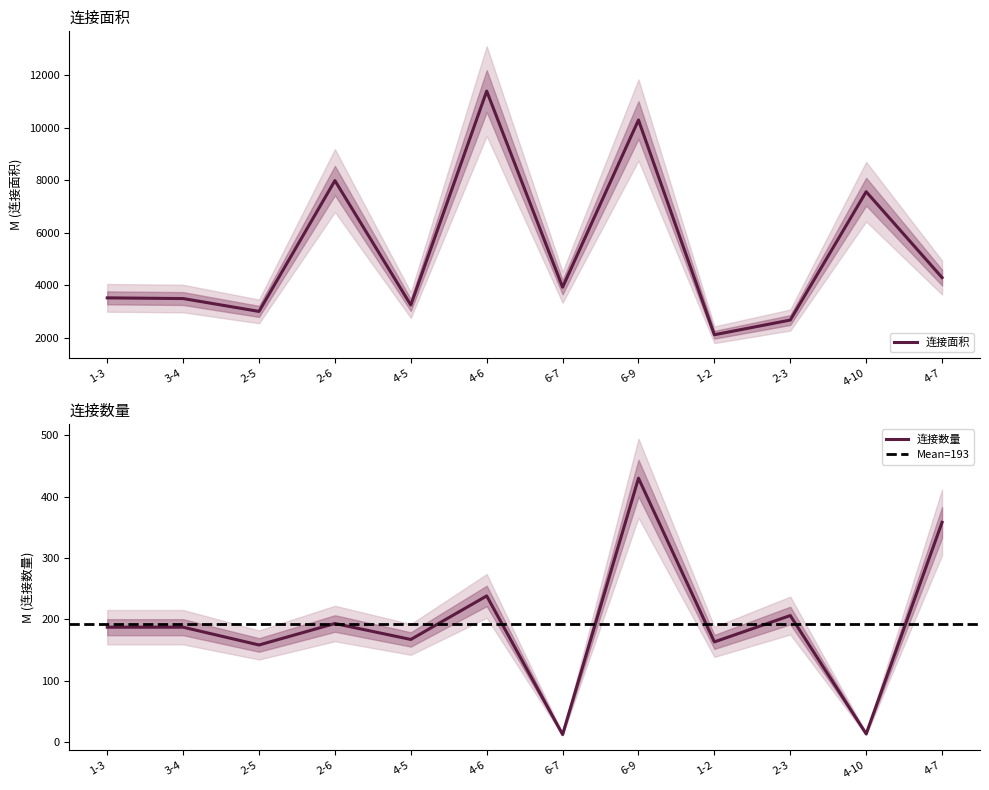

At which category is the sum across all series the highest?

4-6